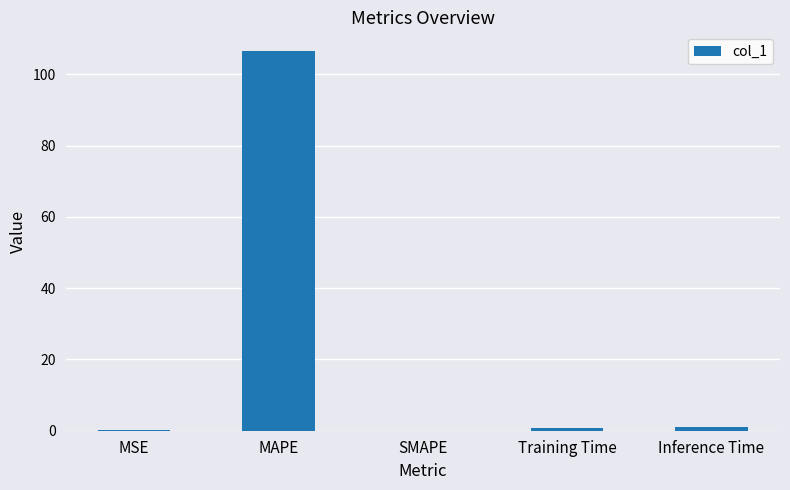

How many categories are shown in the chart?

5